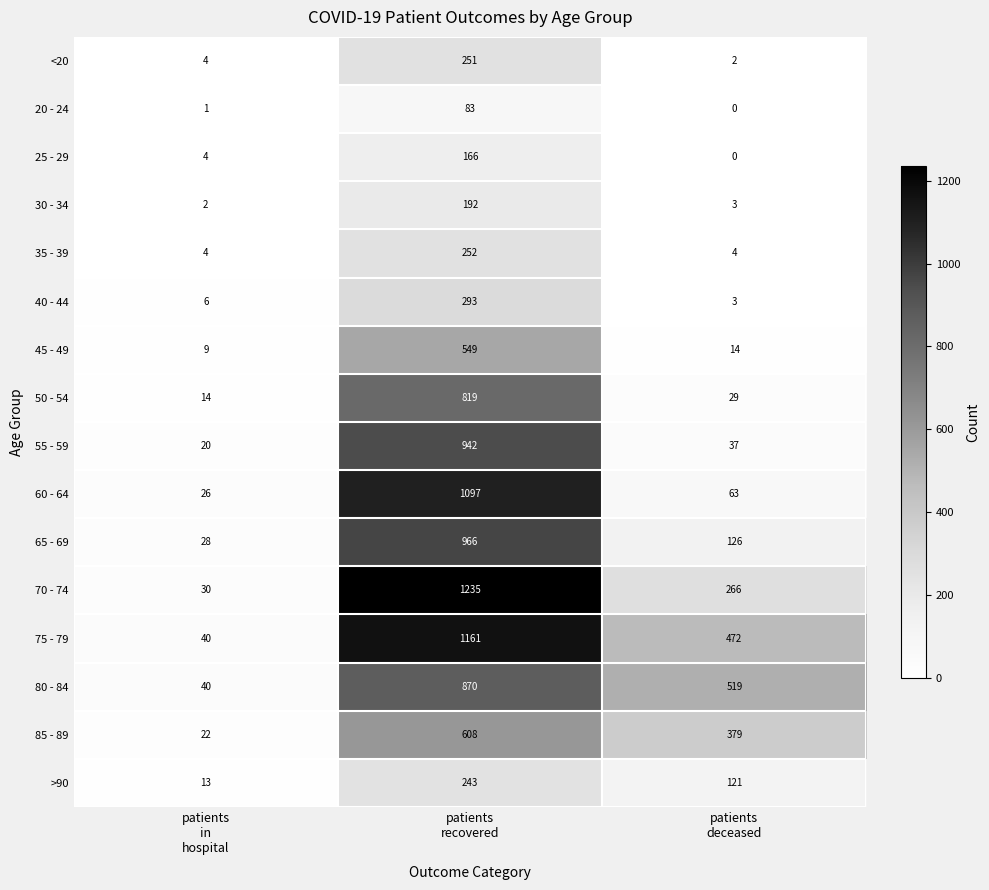

What is the difference between the second highest and minimum values in the 25 - 29 series?

4